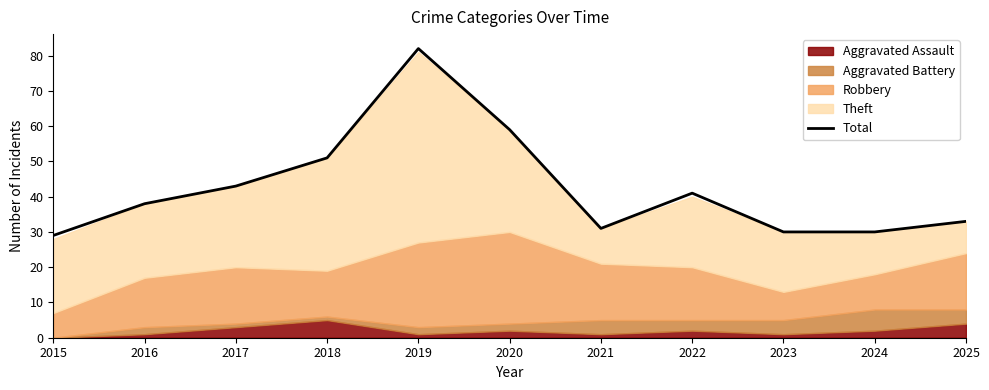

Where is the first local minimum?

2021